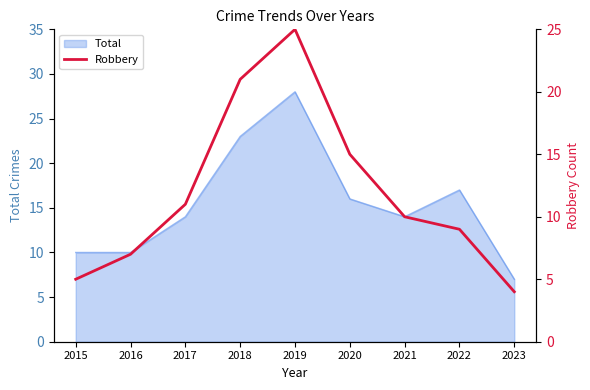

The Total series shows 23 at 2018. True or false?

True